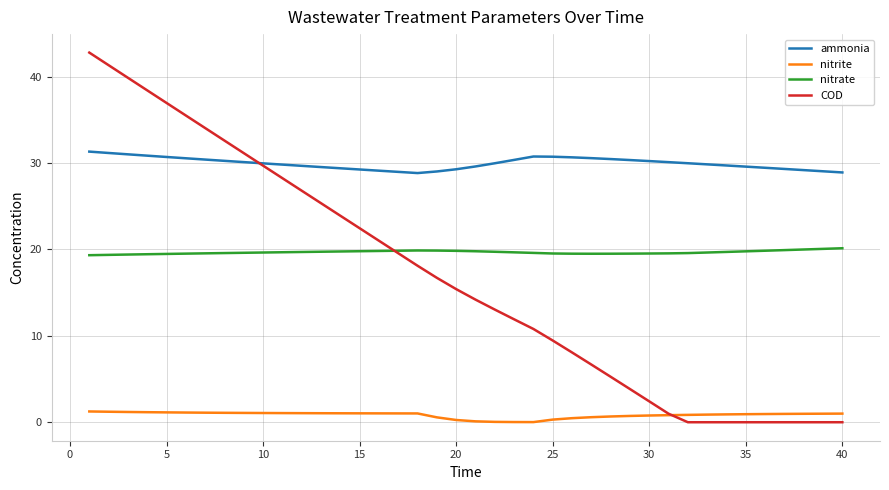

Count the number of categories in the chart.

40